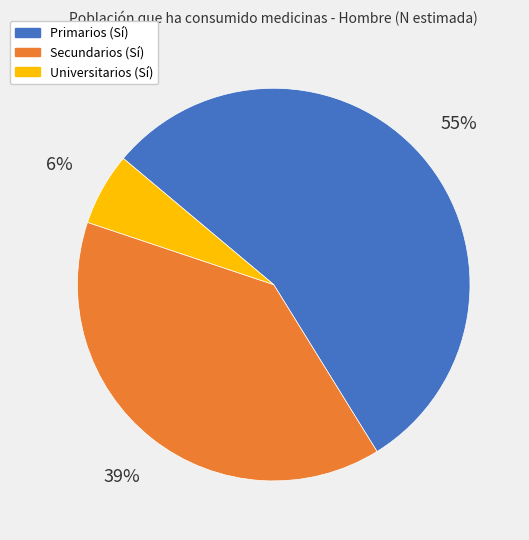

Is it true that Primarios (Sí) is 55% of the pie?

True